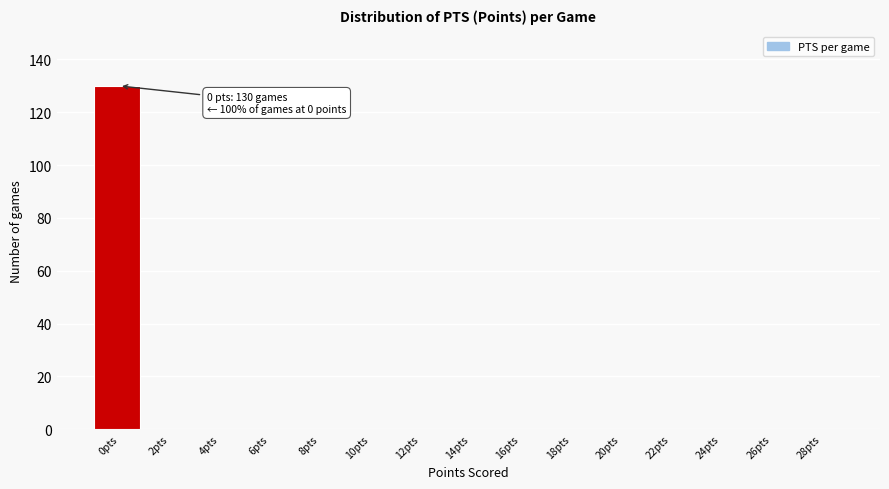

Reading left to right, transcribe all the data shown in this chart.

0pts=130	2pts=0	4pts=0	6pts=0	8pts=0	10pts=0	12pts=0	14pts=0	16pts=0	18pts=0	20pts=0	22pts=0	24pts=0	26pts=0	28pts=0